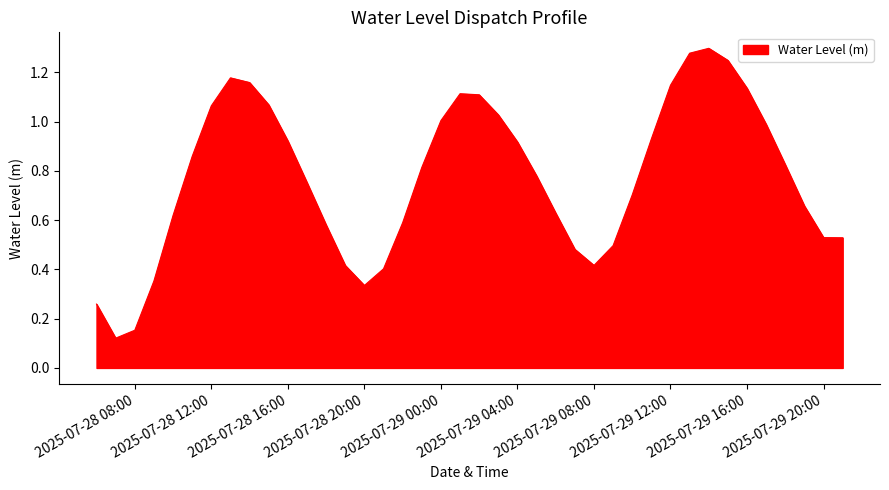

Reading left to right, extract all data points from this chart.

0.3	0.1	0.2	0.4	0.6	0.9	1.1	1.2	1.2	1.1	0.9	0.8	0.6	0.4	0.3	0.4	0.6	0.8	1.0	1.1	1.1	1.0	0.9	0.8	0.6	0.5	0.4	0.5	0.7	0.9	1.1	1.3	1.3	1.2	1.1	1.0	0.8	0.7	0.5	0.5